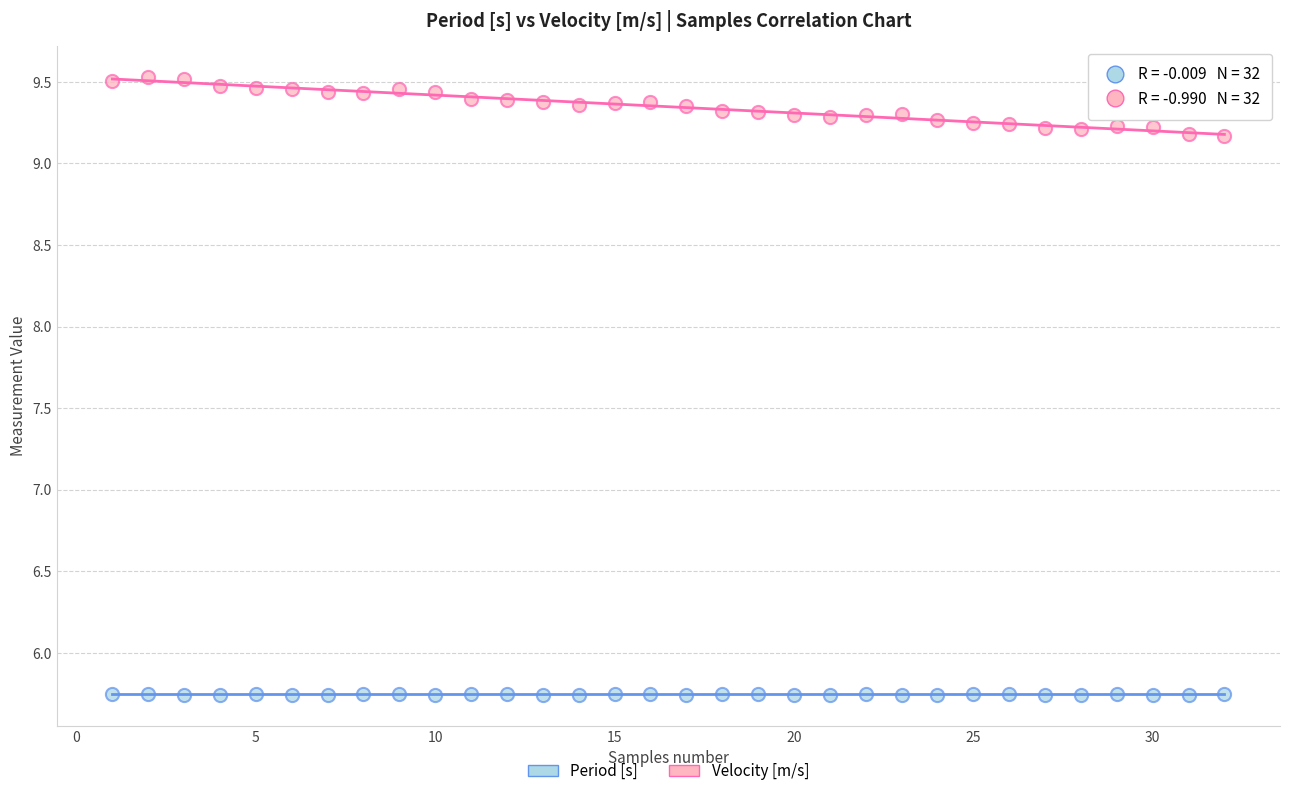

What are all the series names shown in the legend?

Period [s], Velocity [m/s]